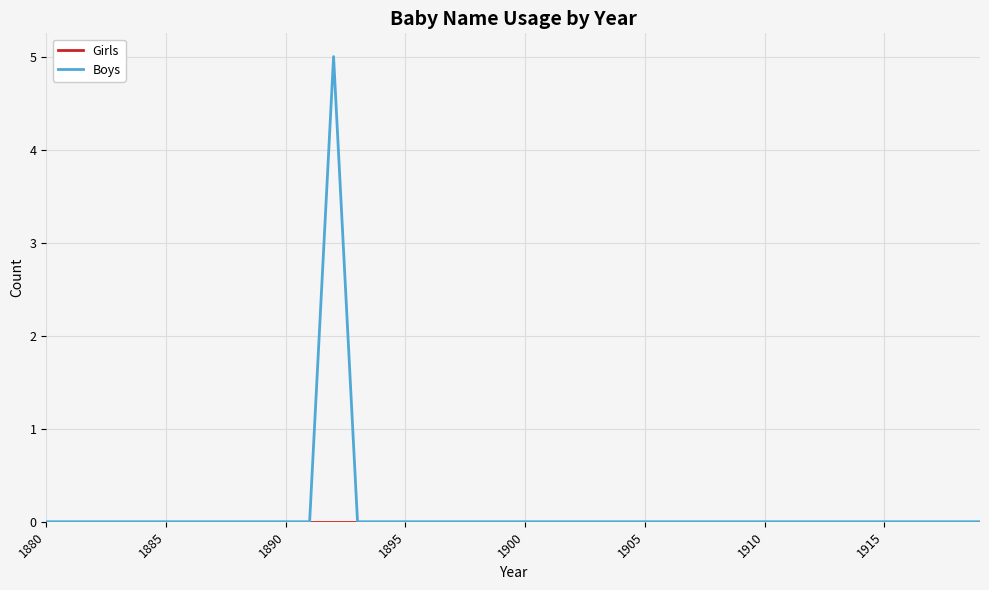

Which series has the largest total across all categories?

Boys